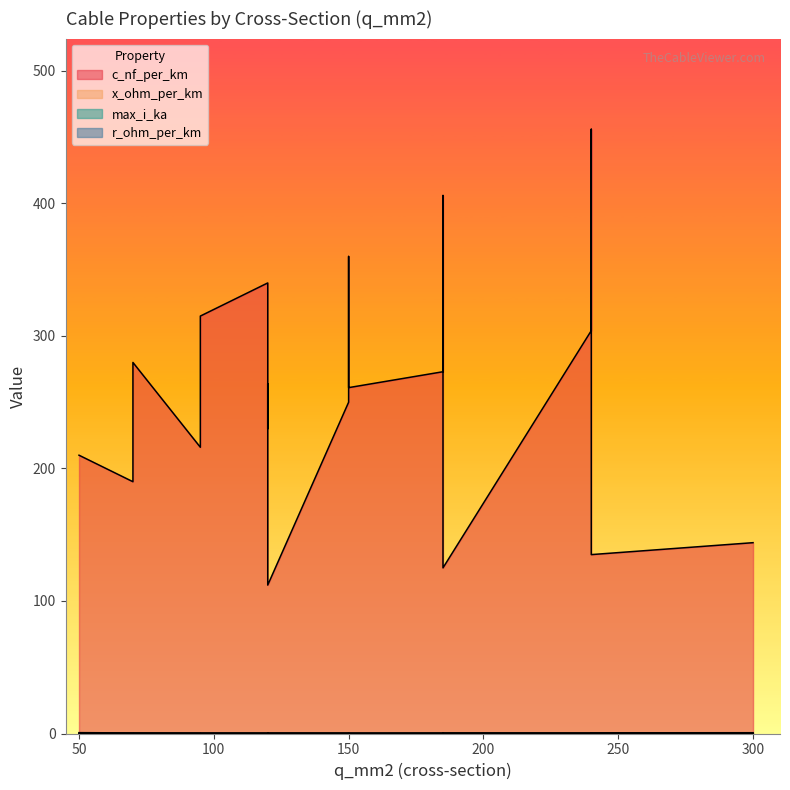

True or false: r_ohm_per_km has a value of 0.6 at 50.

True